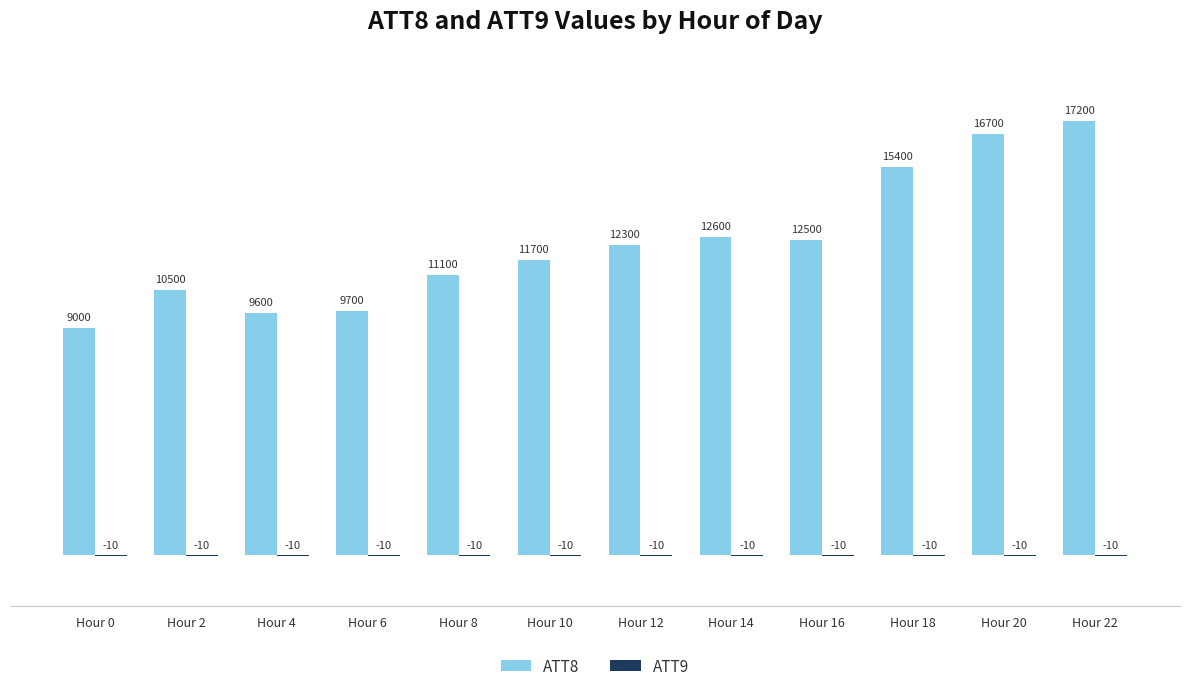

Which series has the largest total across all categories?

ATT8